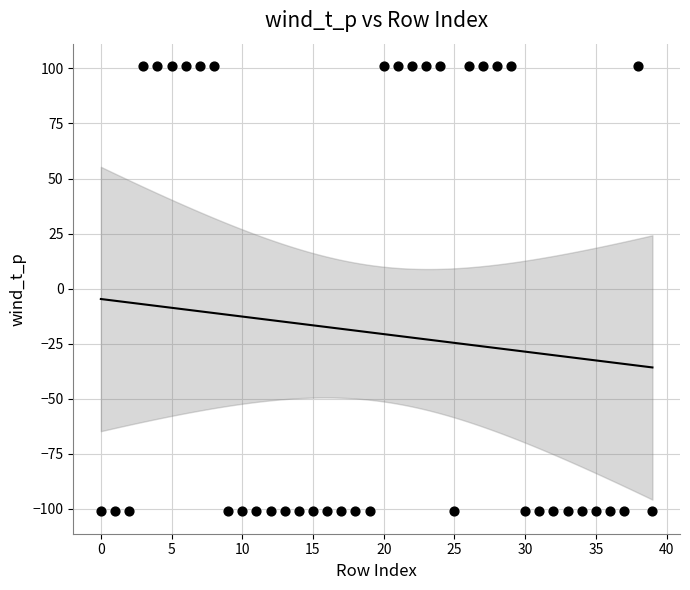

What is the range of Y values (max minus min)?

202.2